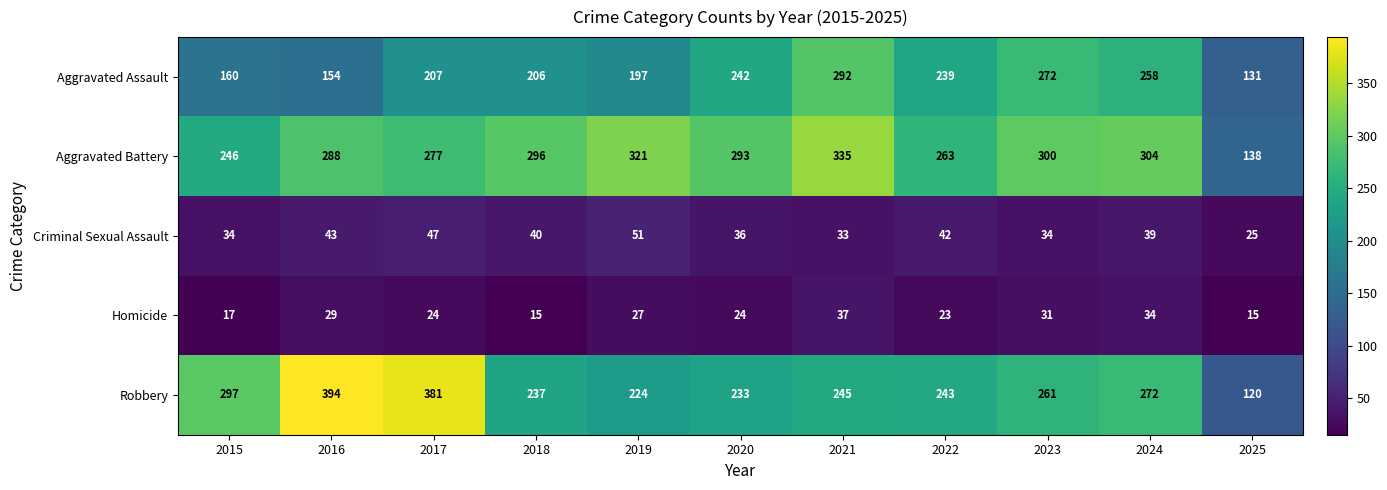

Read the Aggravated Assault value at 2025.

131